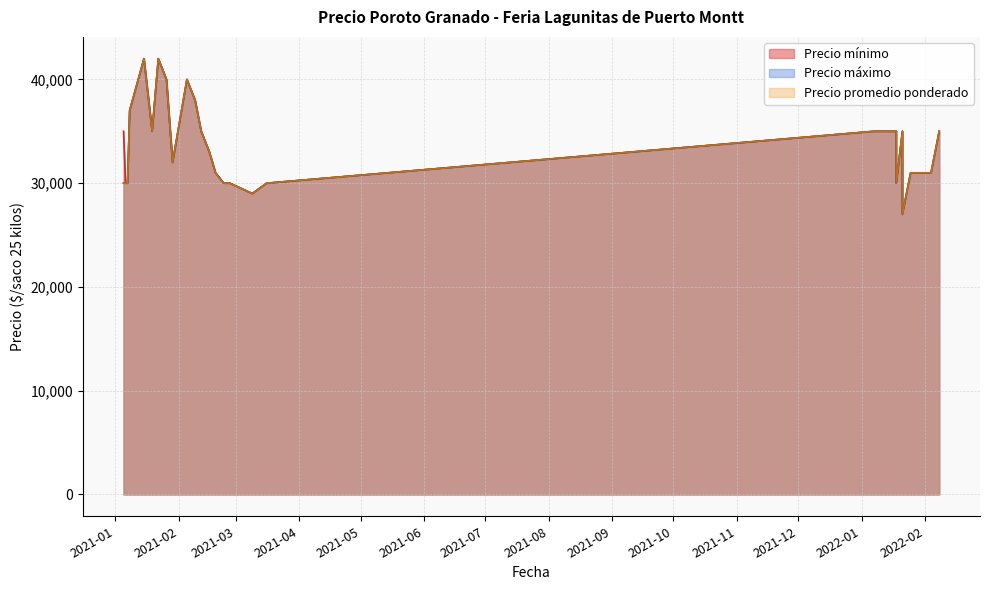

In Precio promedio ponderado, how many points are lower than both neighbors (excluding endpoints)?

8